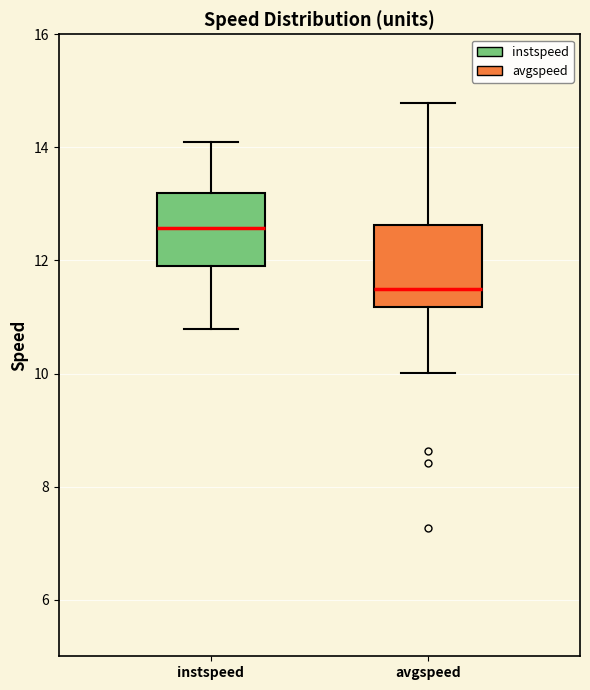

Which box's median line is the lowest?

avgspeed